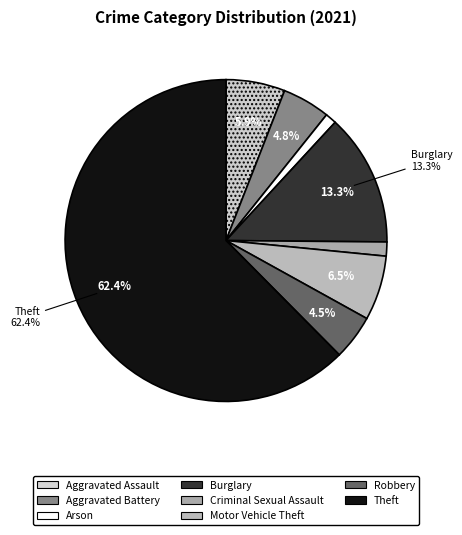

Count the number of slices in the pie.

8